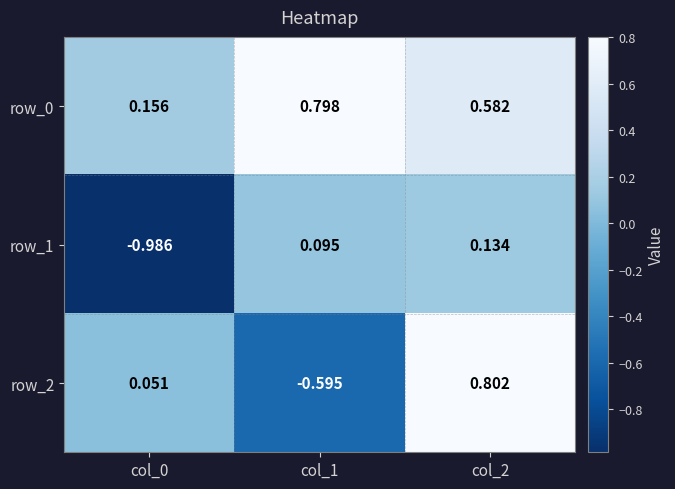

Is the value of row_2 at col_2 greater than the value of row_1 at col_2?

Yes